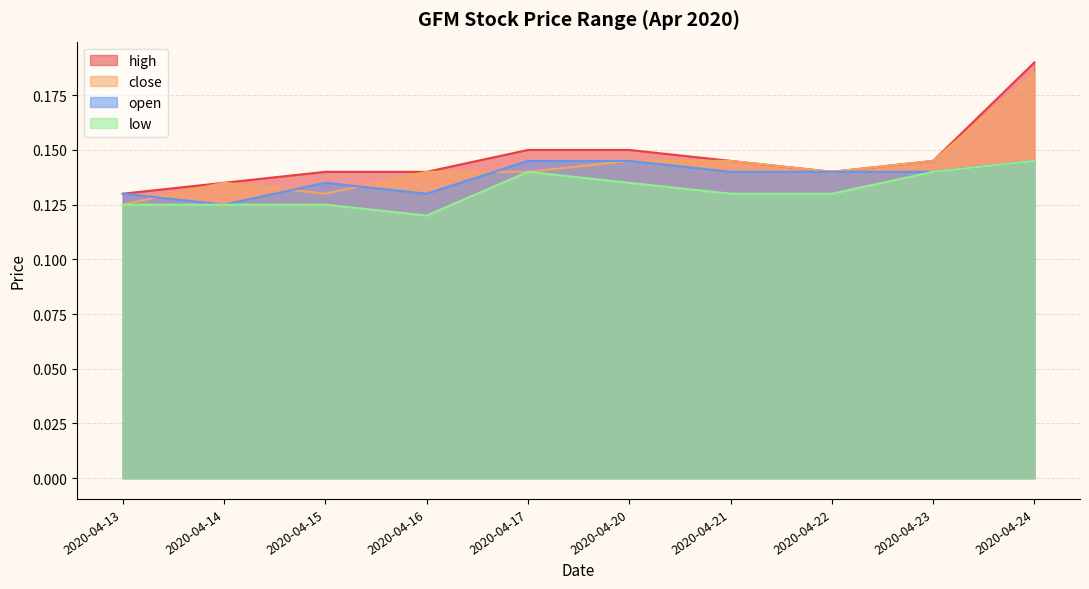

True or false: high and open intersect in this chart.

False